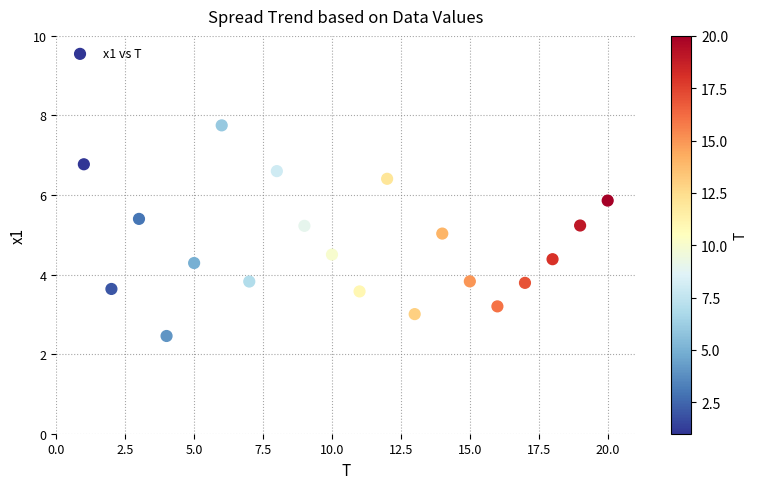

What is the range of Y values (max minus min)?

5.3